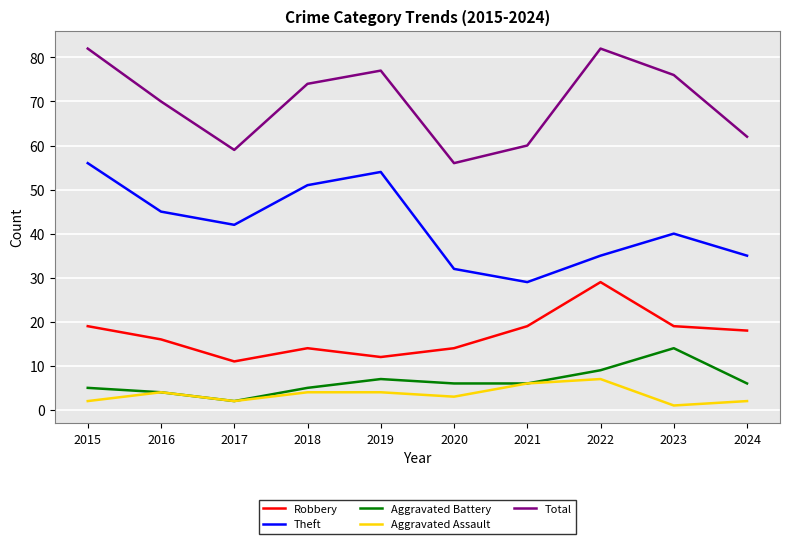

Rank the series by their maximum value, from lowest to highest.

Aggravated Assault, Aggravated Battery, Robbery, Theft, Total